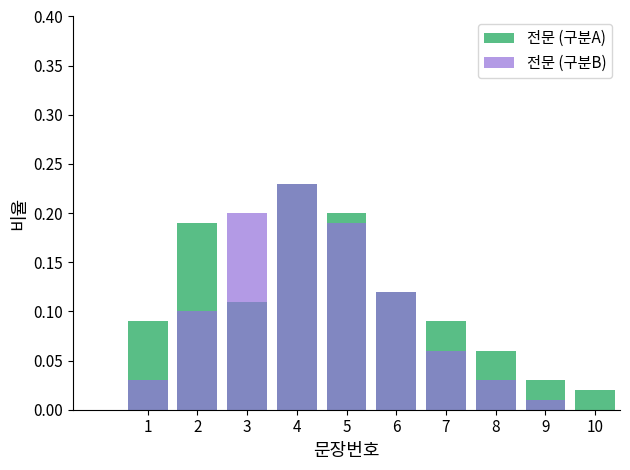

How many bars are there in total?

20